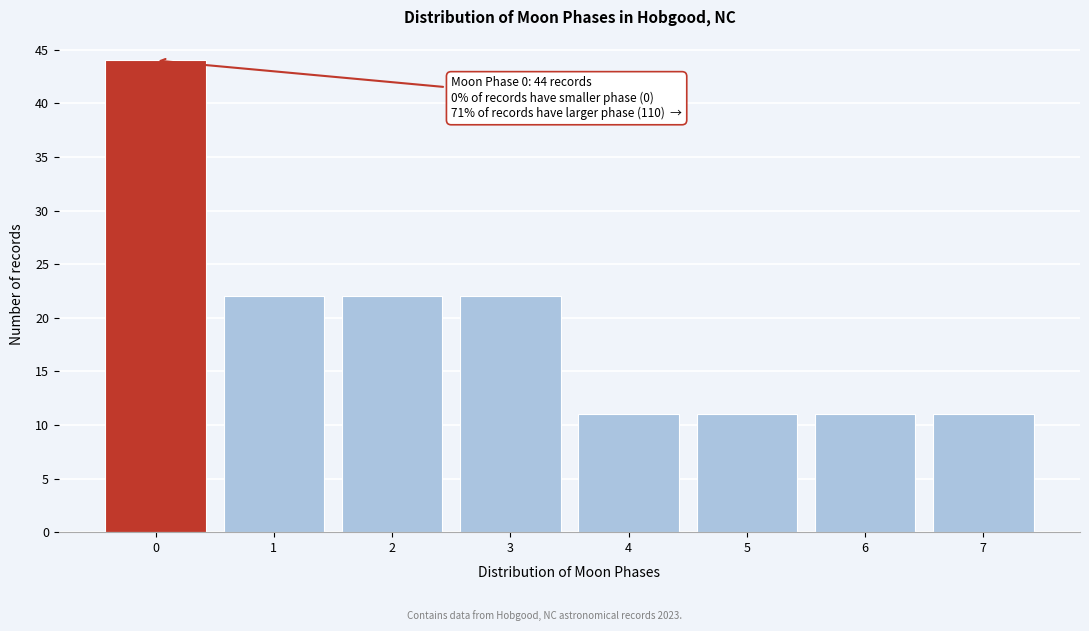

Reading left to right, list all the values displayed in this chart.

44	22	22	22	11	11	11	11